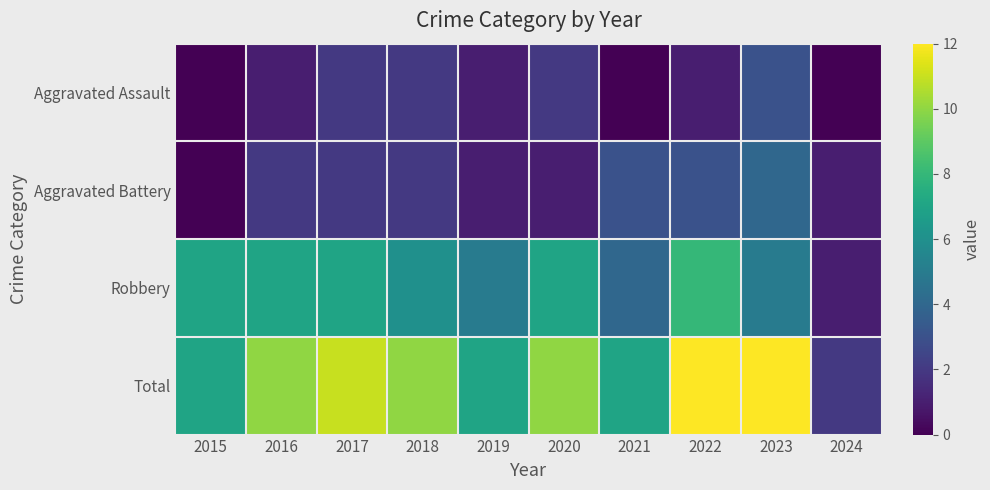

What is the difference between the highest and lowest values at 2020?

9